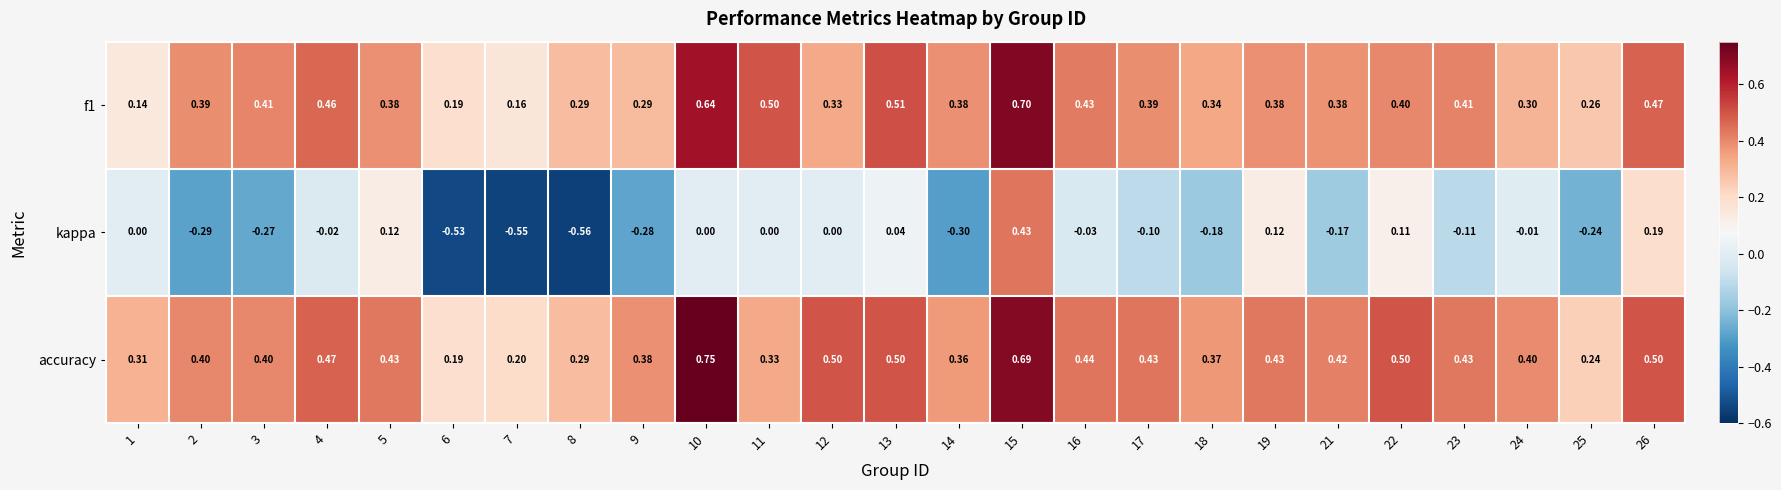

At 21, list the series in order from smallest to largest.

kappa, f1, accuracy